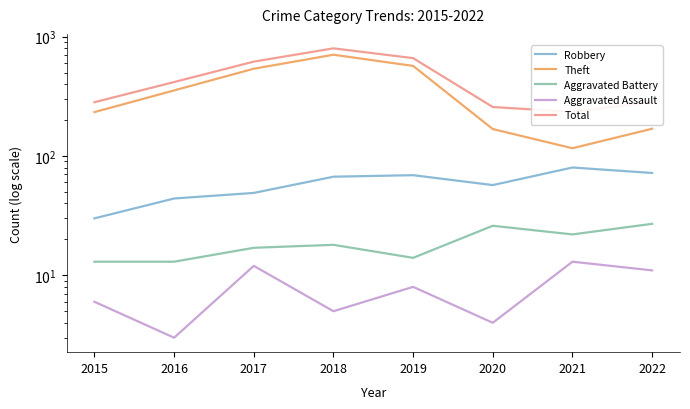

Between 2016 and 2019, which series saw the biggest shift?

Total